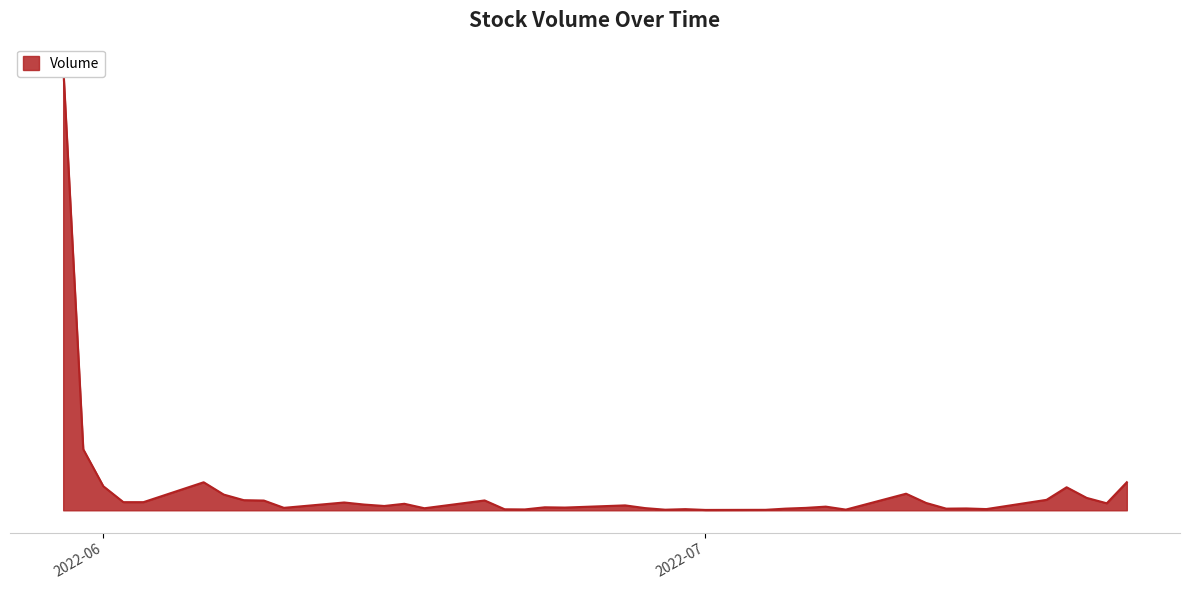

What is the difference between the maximum and minimum values?

2635681